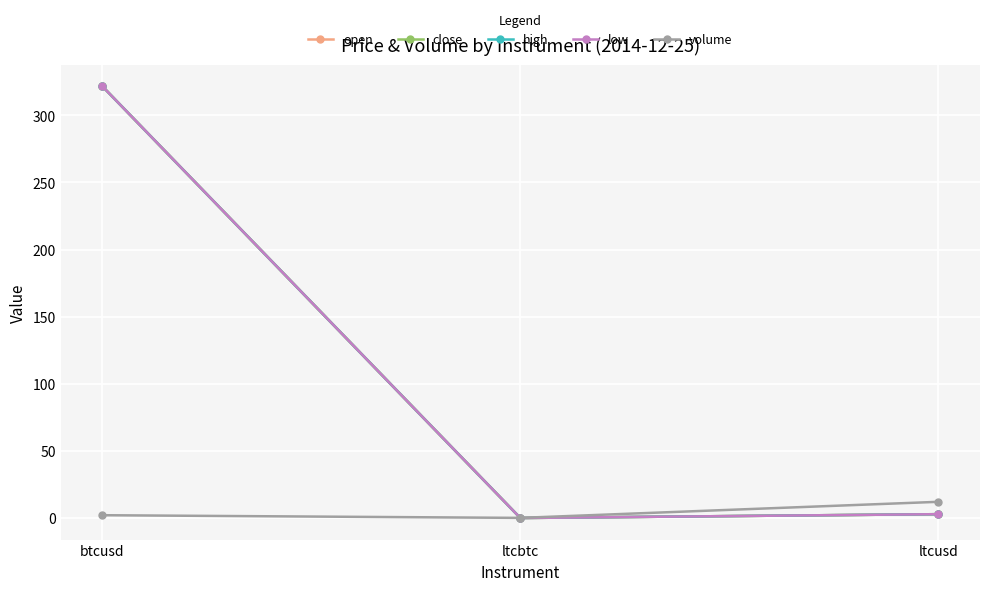

What is the total value across all series at ltcusd?

23.5